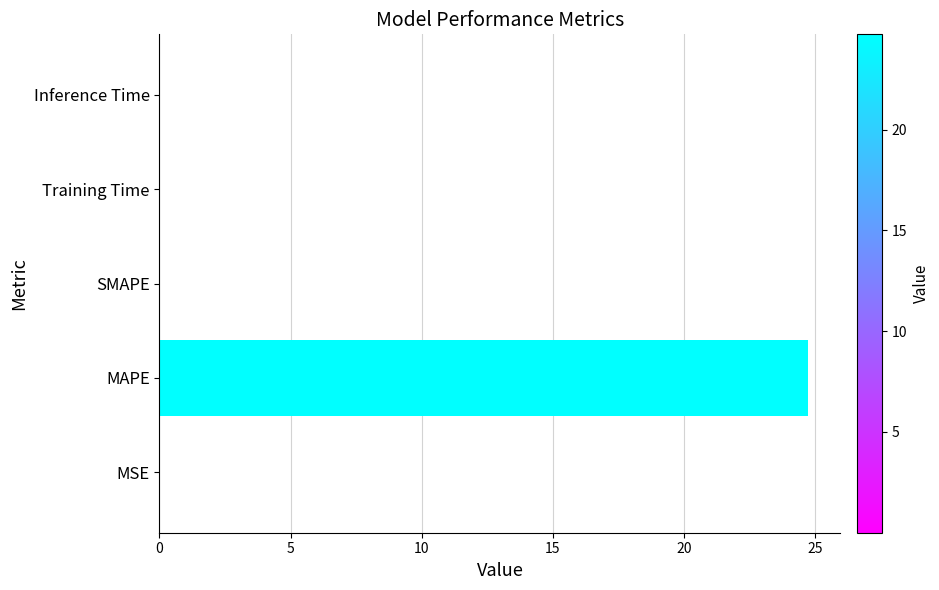

What is the maximum value shown in the chart?

24.7